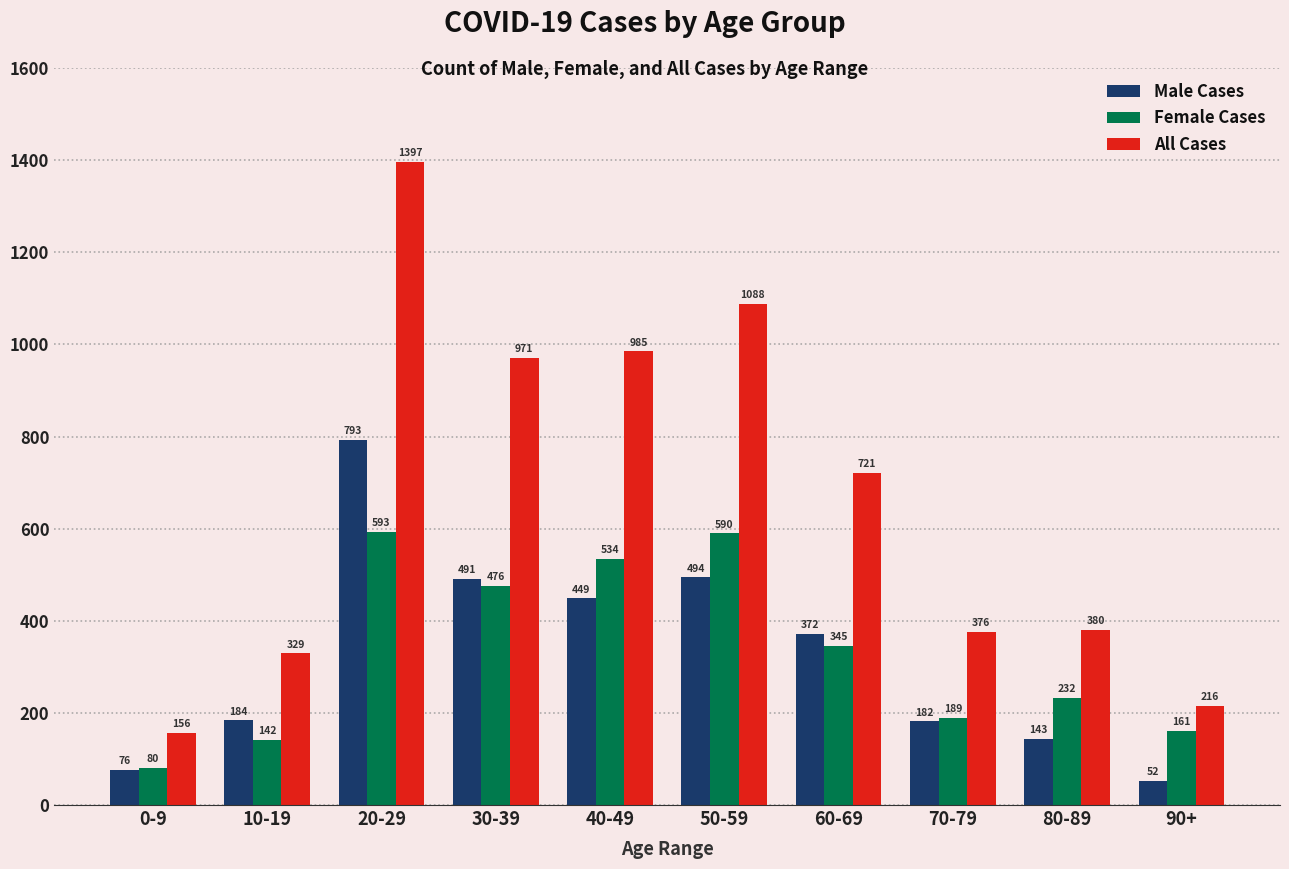

What is the sum of the All Cases values at 0-9 and 80-89?

536